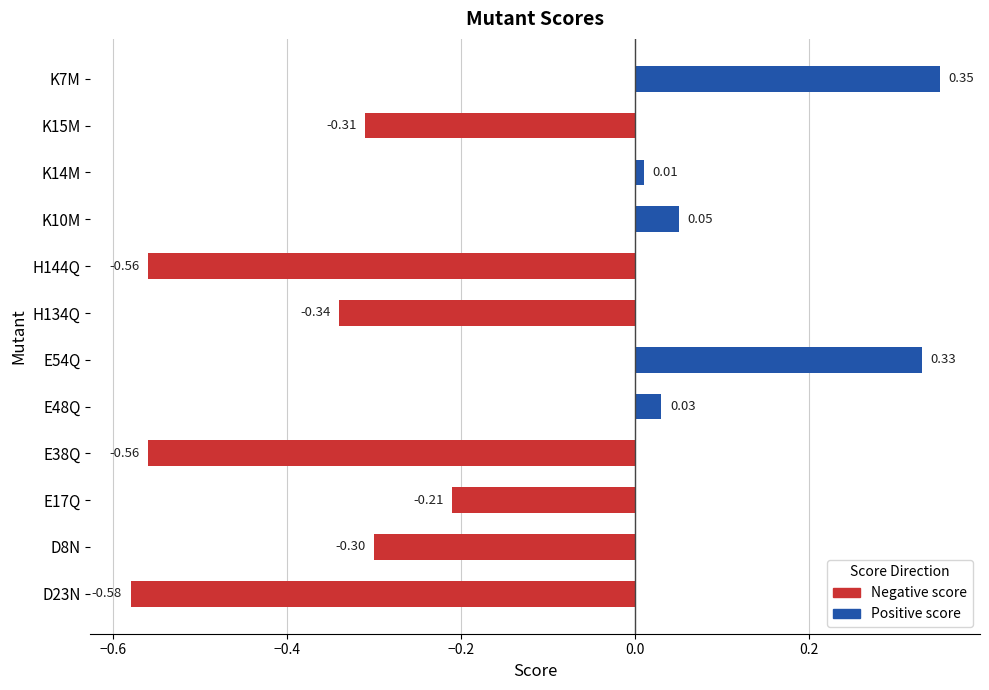

Which label corresponds to the smallest value in the chart?

D23N